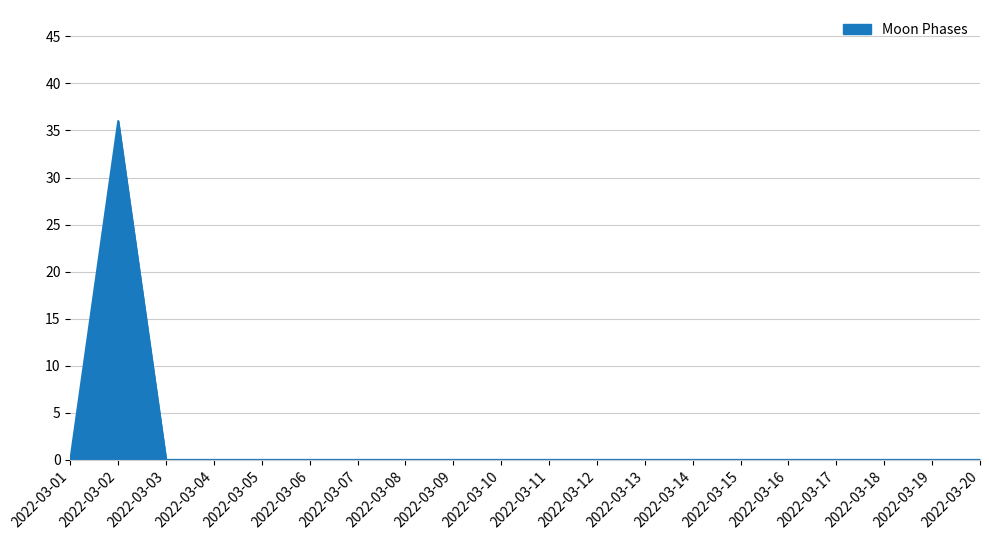

Reading left to right, transcribe all the data shown in this chart.

2022-03-01=0	2022-03-02=36	2022-03-03=0	2022-03-04=0	2022-03-05=0	2022-03-06=0	2022-03-07=0	2022-03-08=0	2022-03-09=0	2022-03-10=0	2022-03-11=0	2022-03-12=0	2022-03-13=0	2022-03-14=0	2022-03-15=0	2022-03-16=0	2022-03-17=0	2022-03-18=0	2022-03-19=0	2022-03-20=0